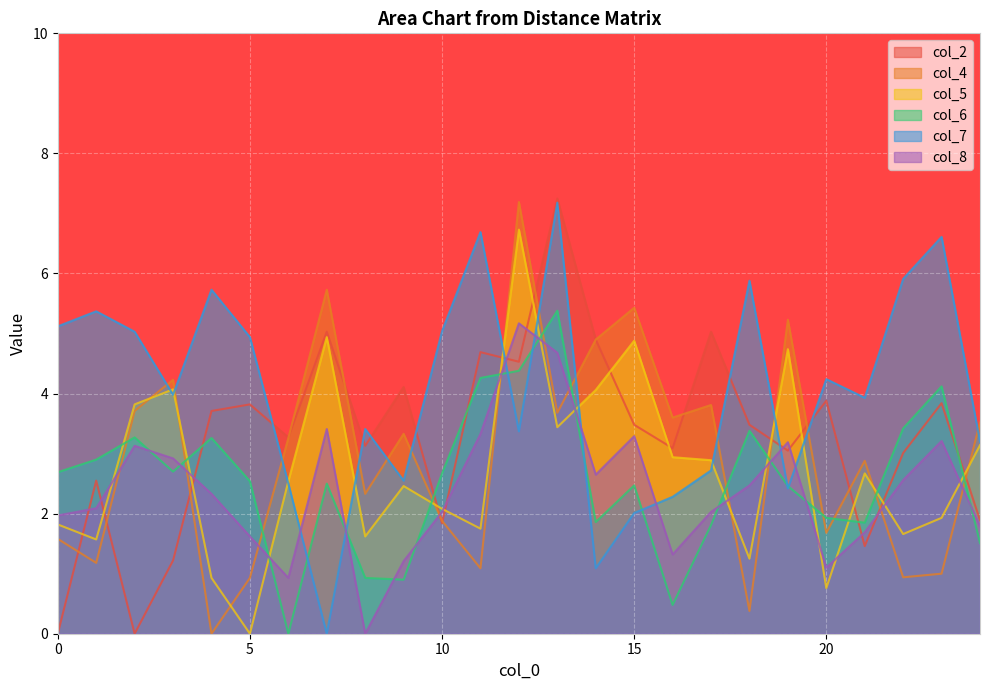

How many values in the col_2 series exceed 3?

18